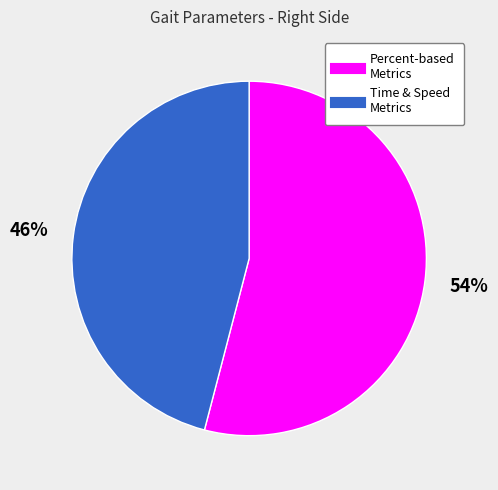

To the nearest percent, what is the difference between the largest and smallest slice percentages?

8%